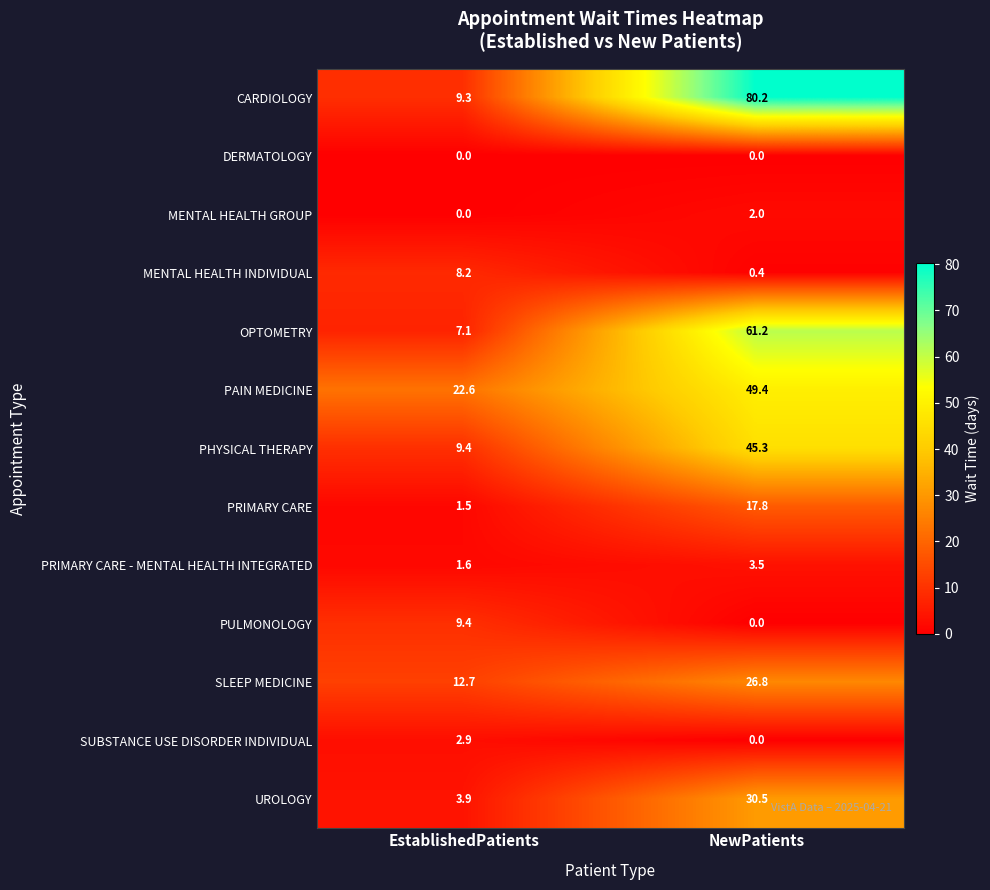

Which series has the largest range (max minus min)?

CARDIOLOGY